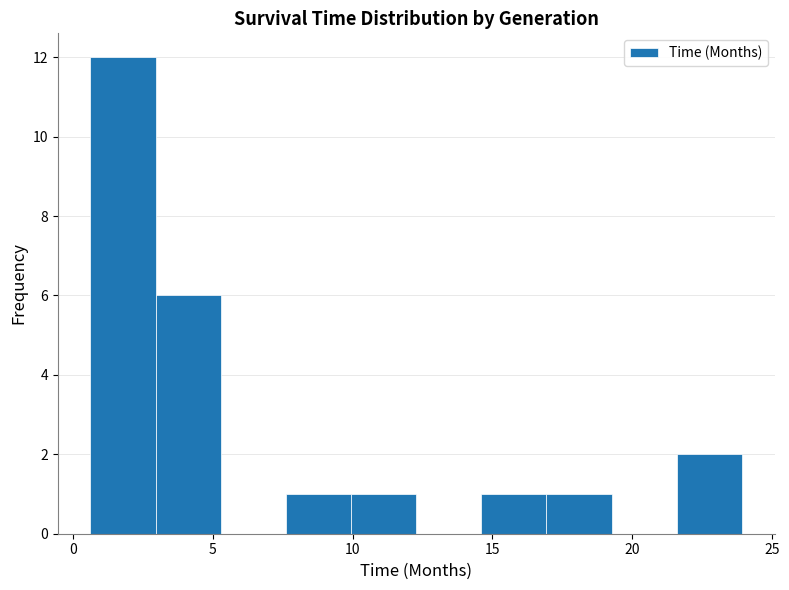

Reading left to right, list every bar in this chart as the range it spans on the x-axis followed by its height. Neither the bar edges nor the heights are printed on the chart, so give them approximately, as read against the axes.

0.5 to 3.0: 12
3.0 to 5.5: 6
5.5 to 7.5: 0
7.5 to 10.0: 1
10.0 to 12.5: 1
12.5 to 14.5: 0
14.5 to 17.0: 1
17.0 to 19.5: 1
19.5 to 21.5: 0
21.5 to 24.0: 2